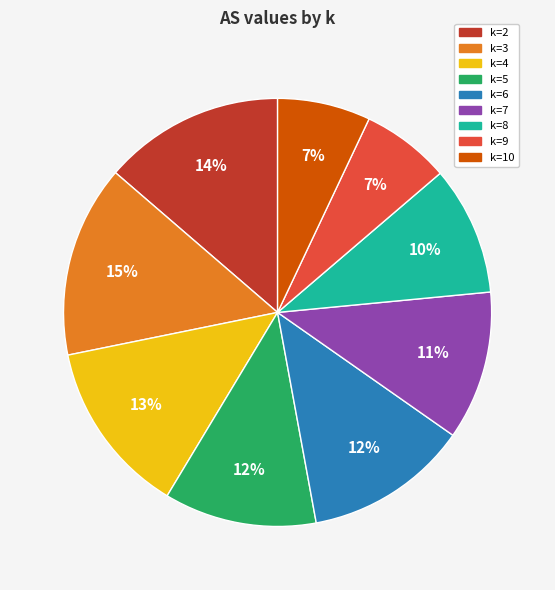

True or false: k=4 accounts for 2% of the total.

False